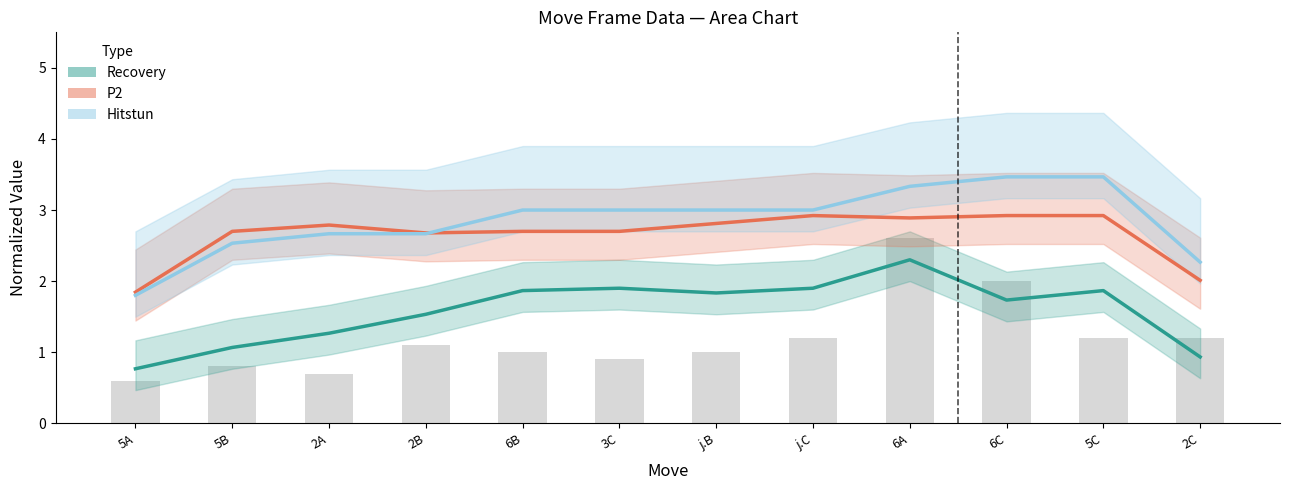

Is it true that Hitstun (×0.2) equals 1.8 at 5A?

True